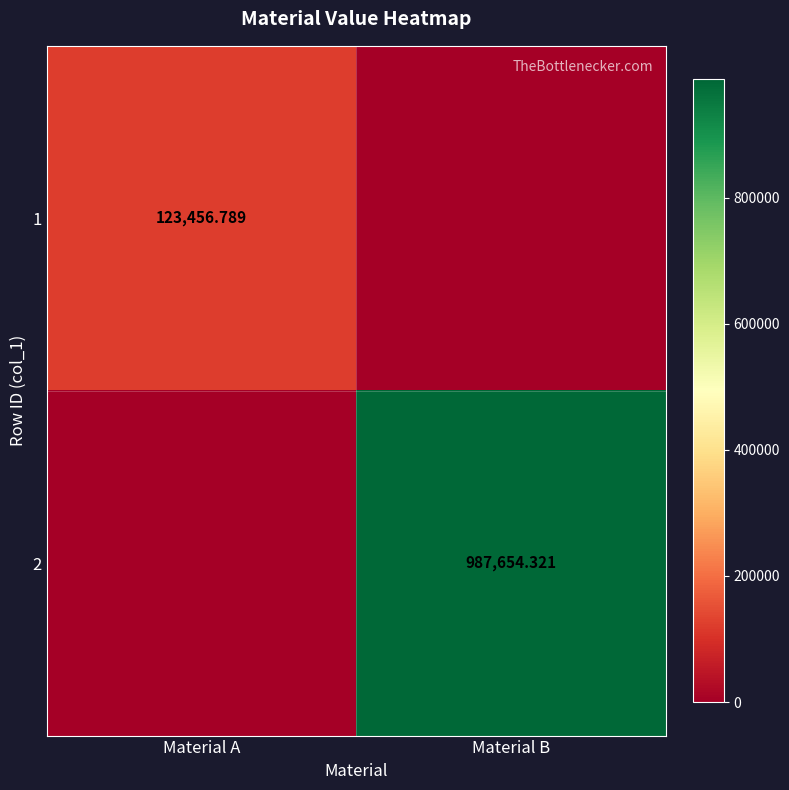

Rank the series by their average value, from highest to lowest.

2, 1